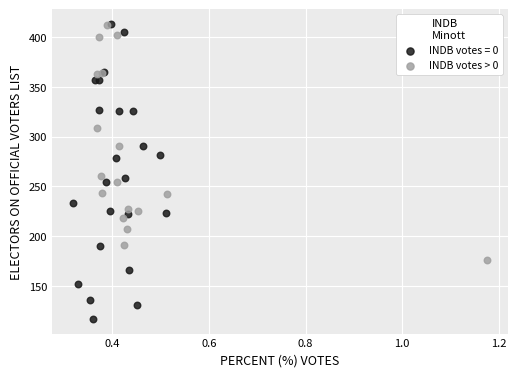

Which series has the largest Y range (max minus min)?

INDB votes = 0